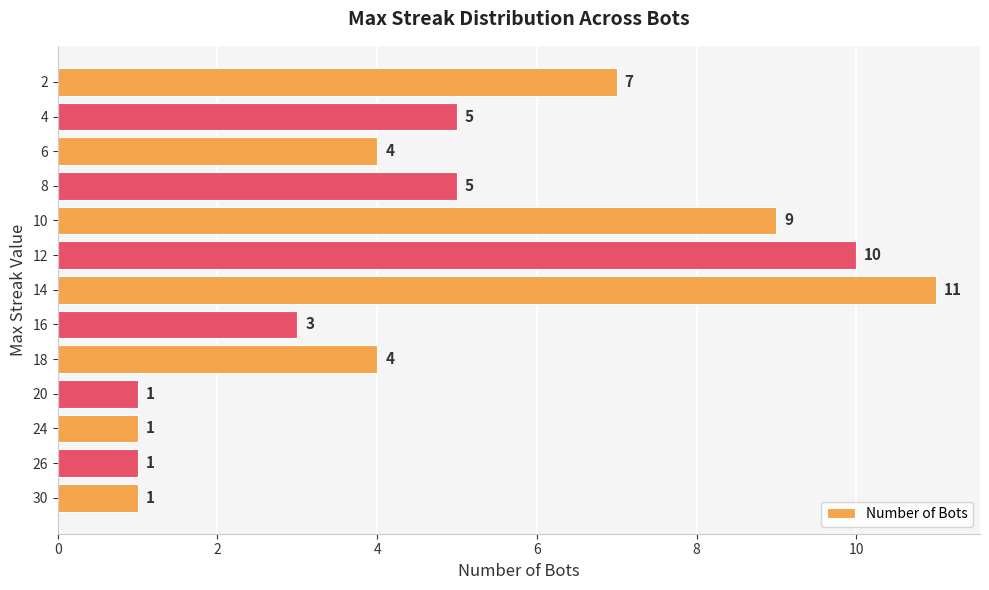

Approximately how many times larger is the value at 8 compared to 14?

0.5